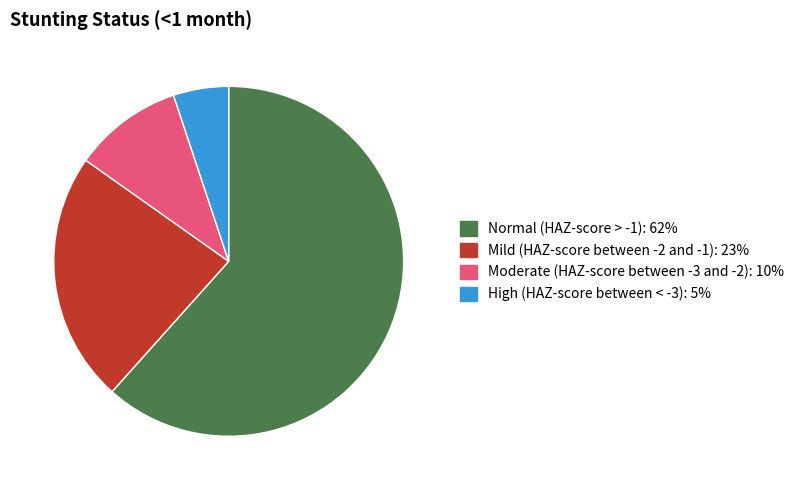

Which has a higher value, Normal (HAZ-score > -1) or High (HAZ-score between < -3)?

Normal (HAZ-score > -1)